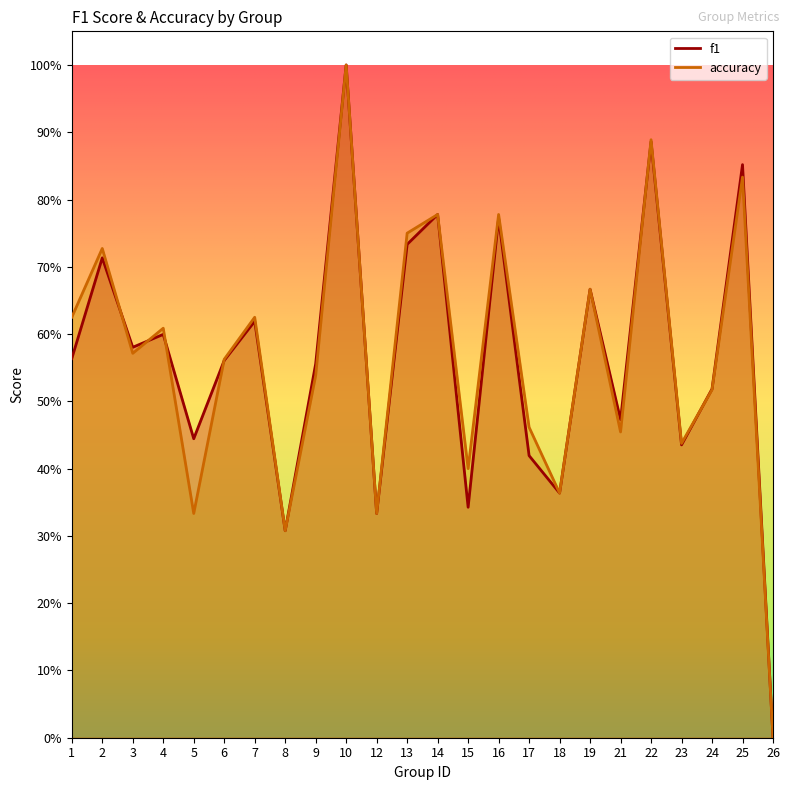

True or false: f1 has a value of 0.9 at 7.

False